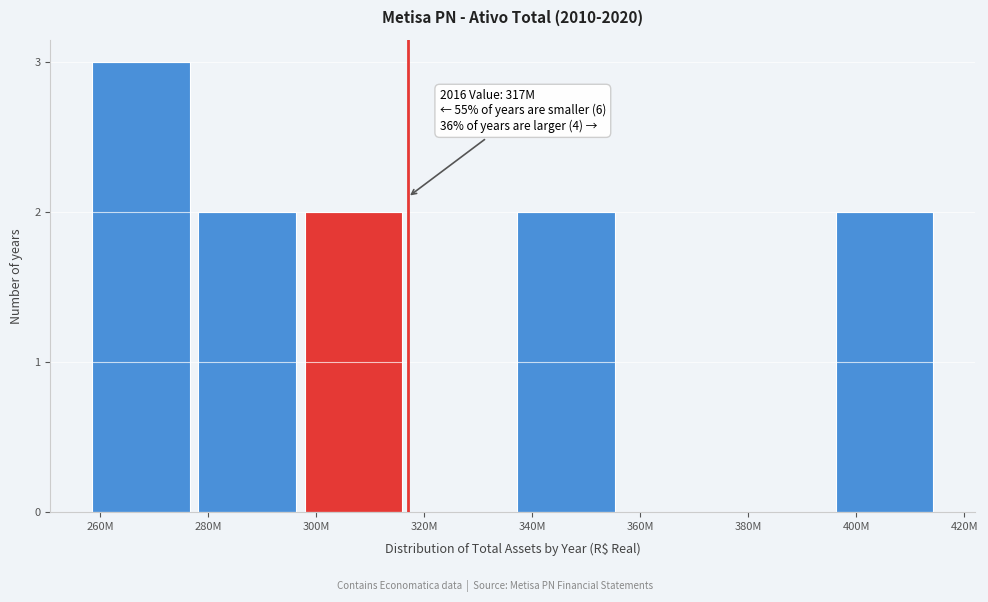

Reading left to right, extract all data points from this chart.

260M=3	280M=2	300M=2	320M=0	340M=2	360M=0	380M=0	400M=2